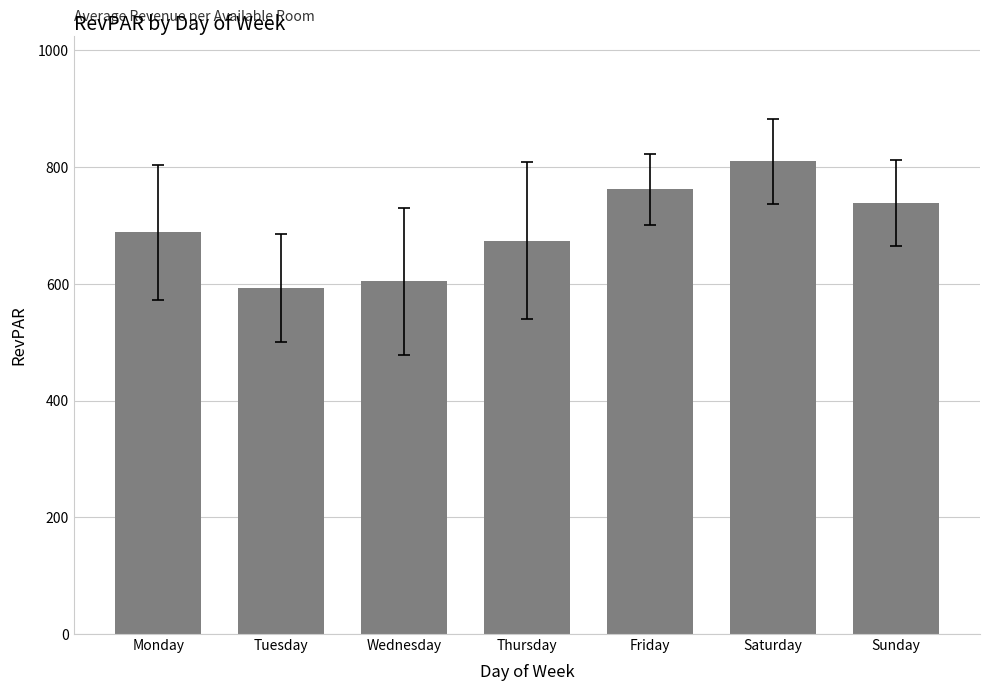

What is the minimum value shown in the chart?

593